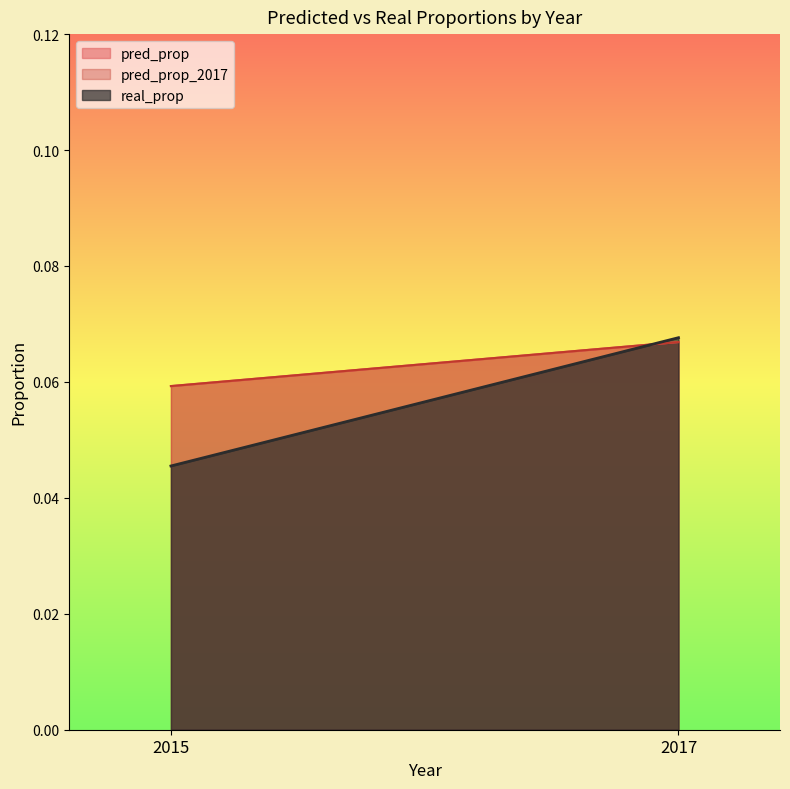

How many pred_prop values are between 0 and 1?

2